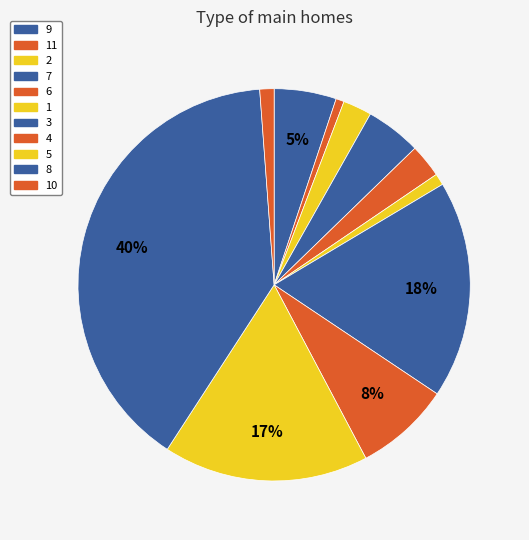

Does any single category account for the majority?

No